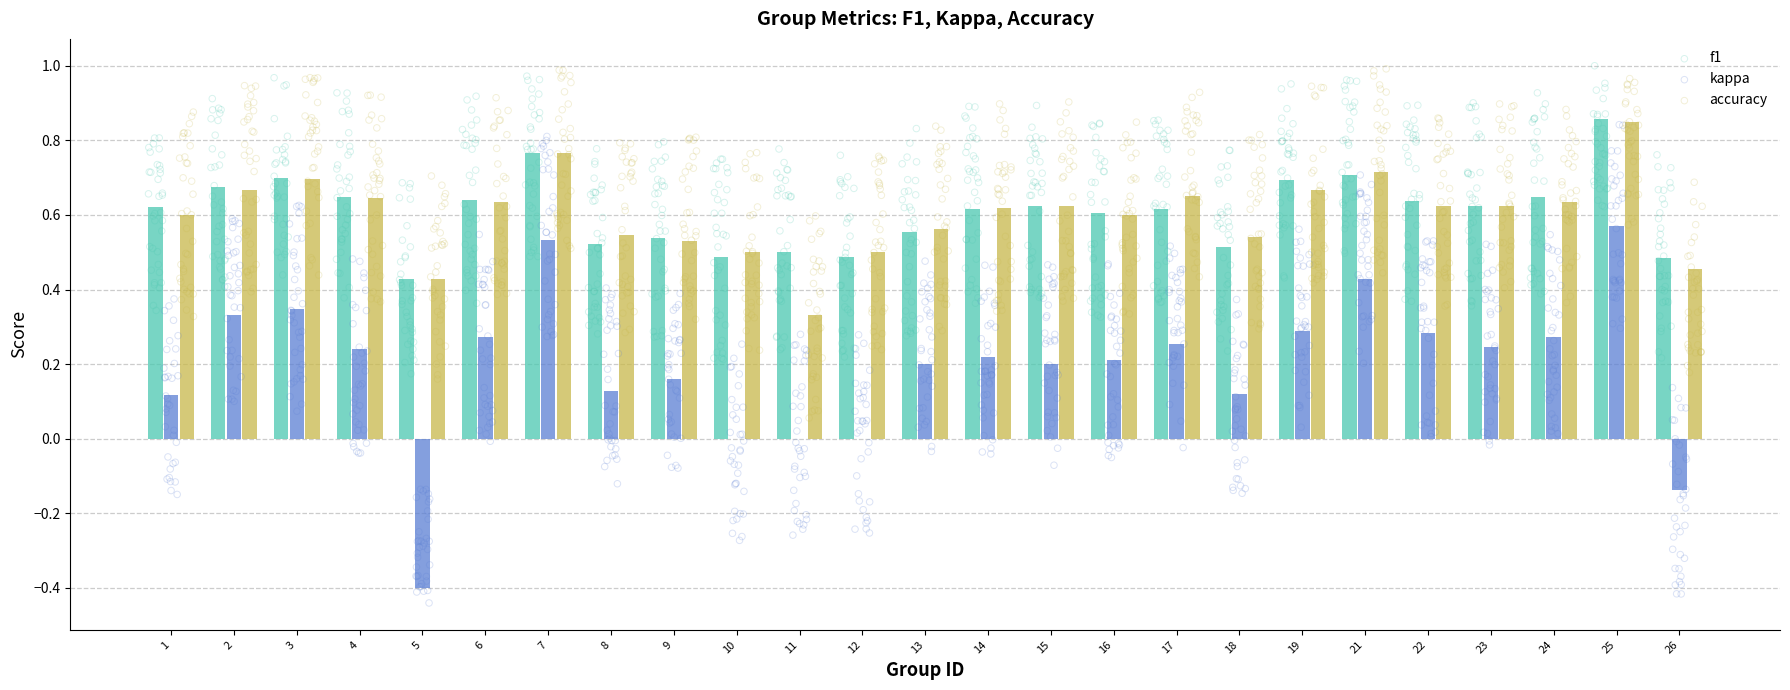

What is the total value across all series at 14?

1.5